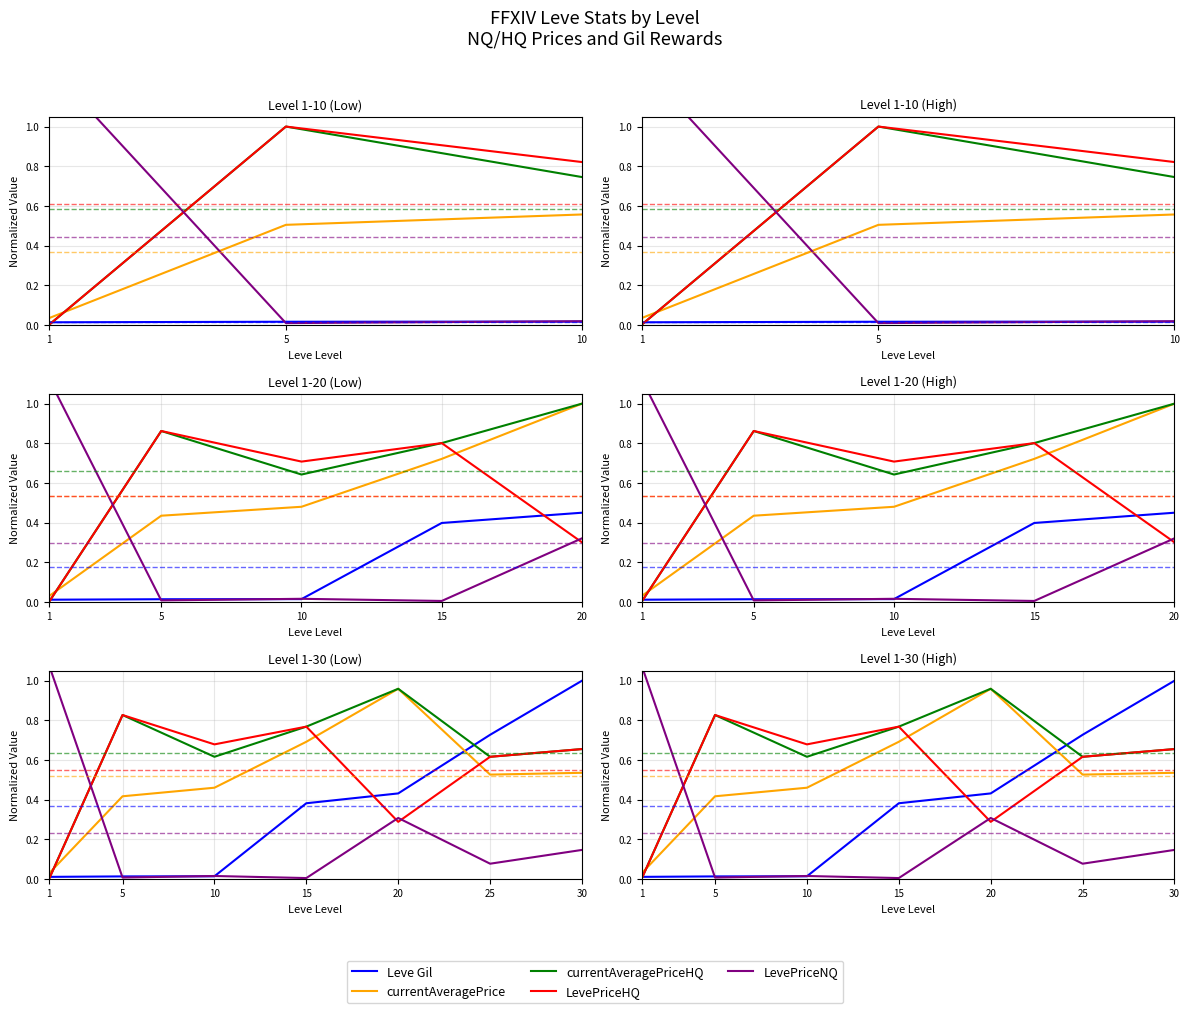

What is the value of the currentAveragePrice point at the 4th from the left?

0.7